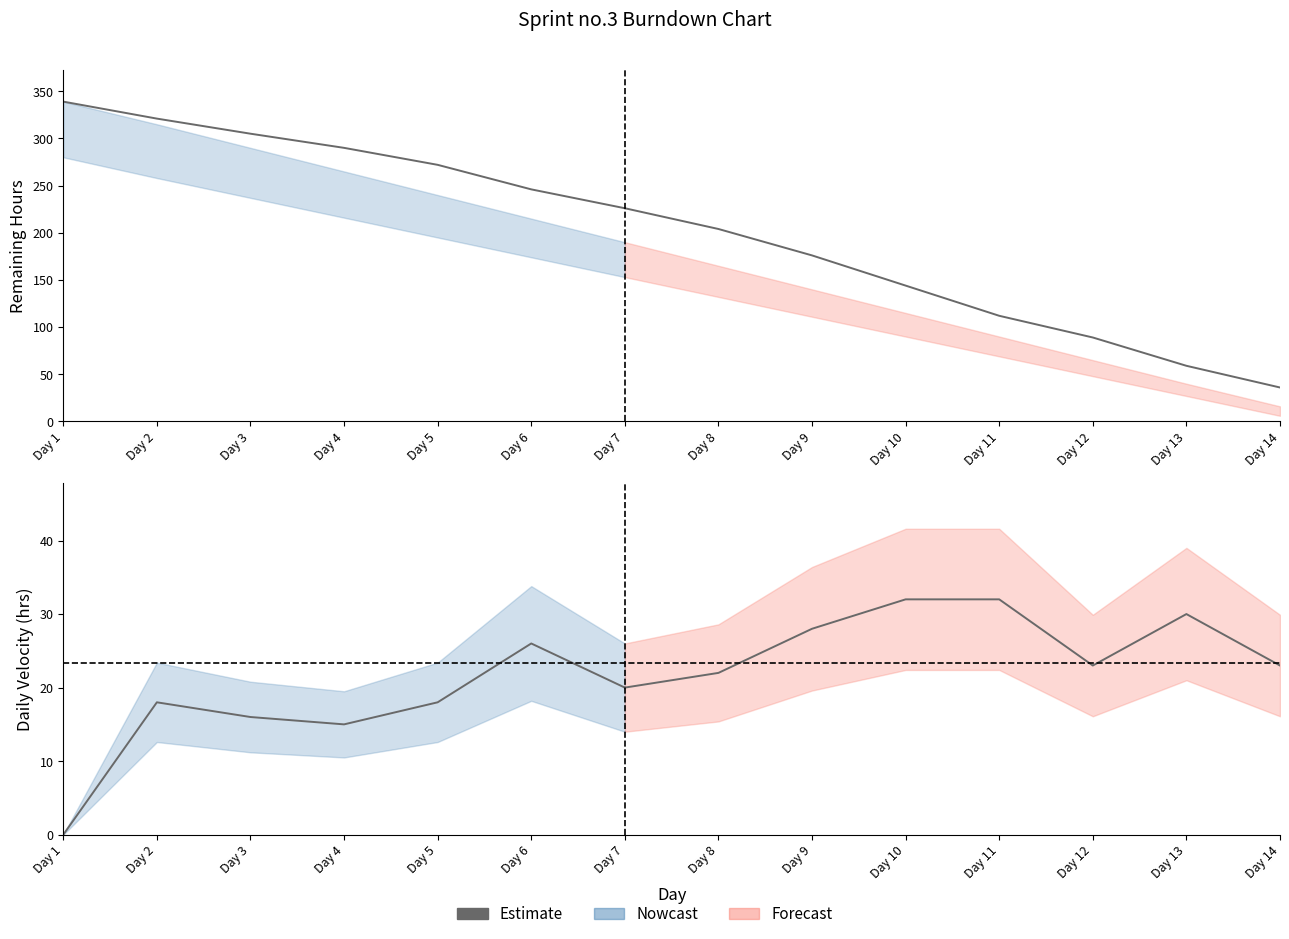

List the labels in order of value, smallest first.

Day 1, Day 4, Day 3, Day 2, Day 5, Day 7, Day 6